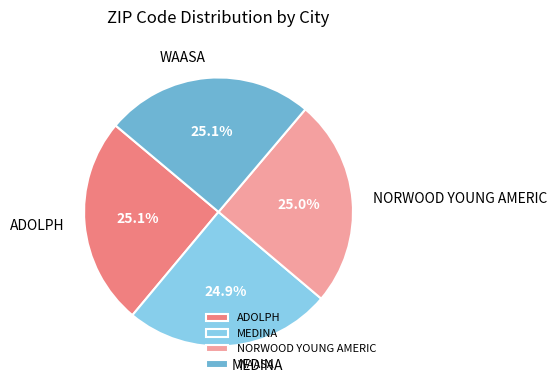

To the nearest percent, what portion does ADOLPH represent?

25%